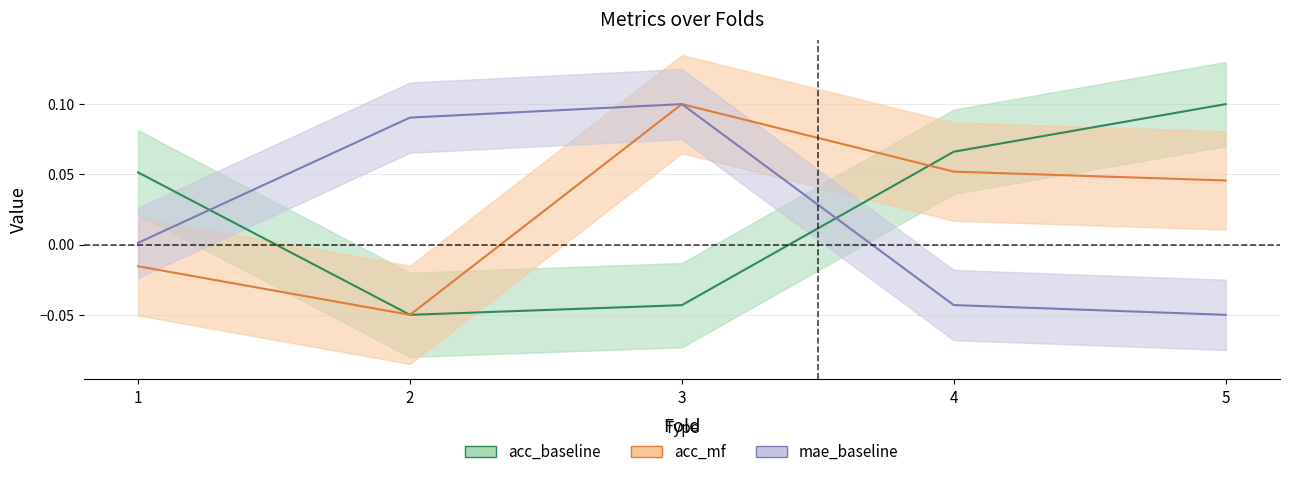

How many values in acc_baseline are above zero?

3